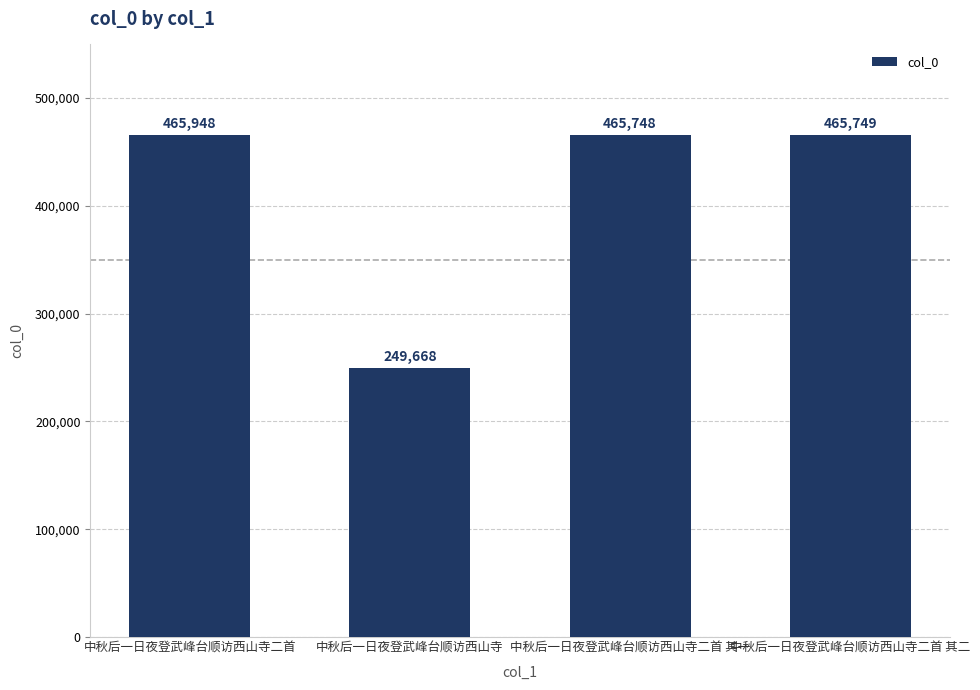

At which label does the data first exceed 465749?

中秋后一日夜登武峰台顺访西山寺二首